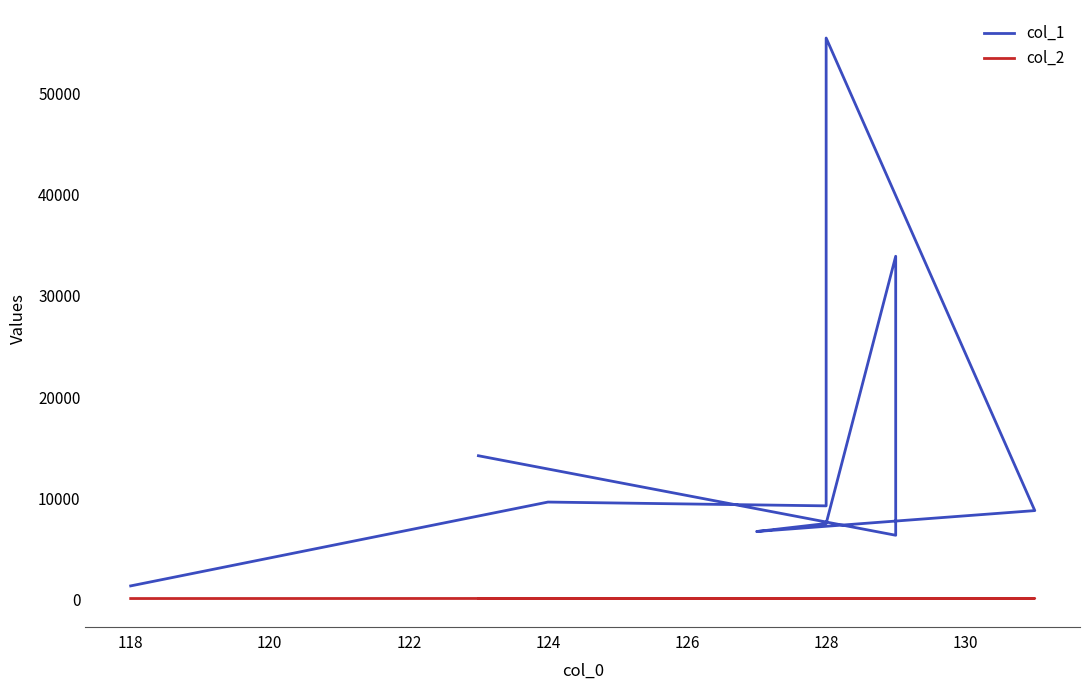

Which series has the largest total across all categories?

col_1